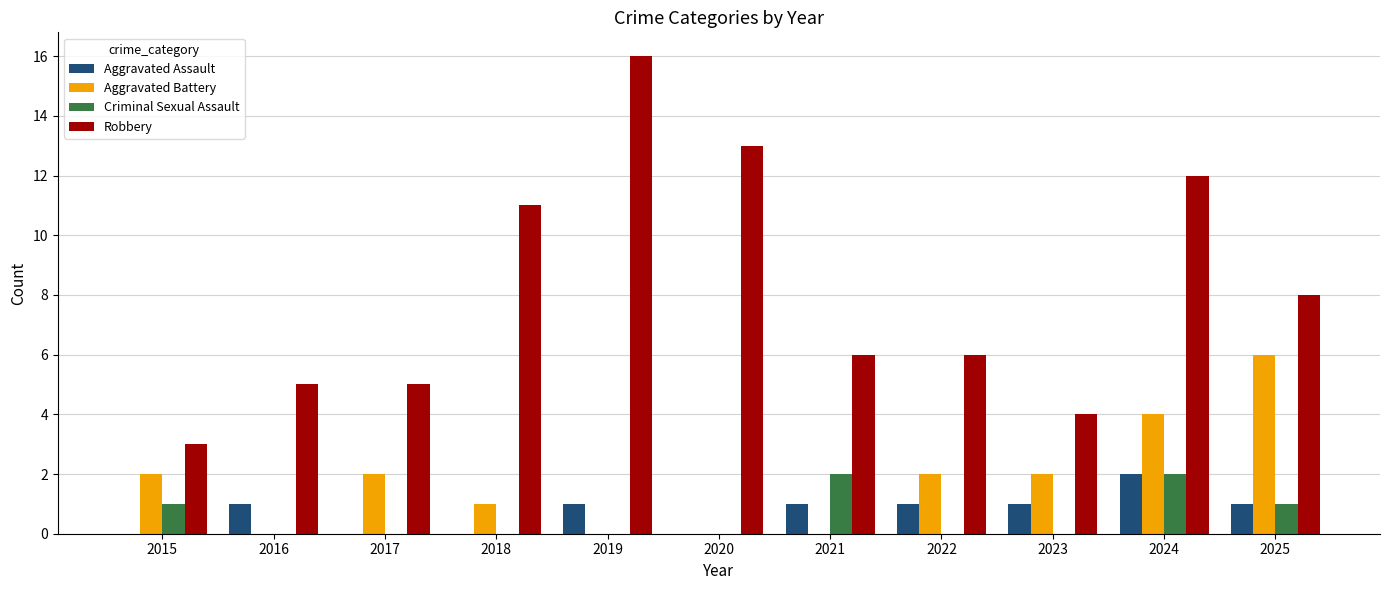

Which series has the largest total across all categories?

Robbery